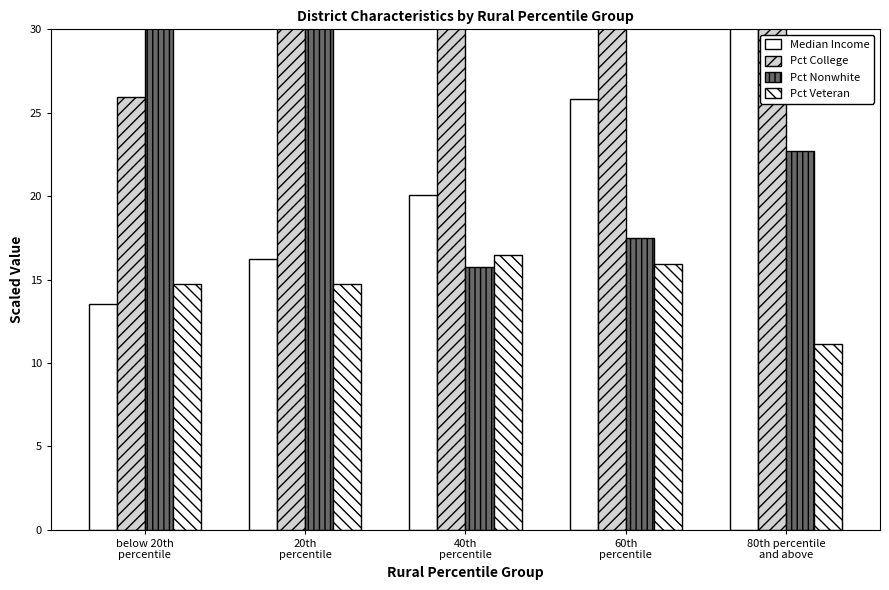

What is the total value across all series at 40th
percentile?

84.3